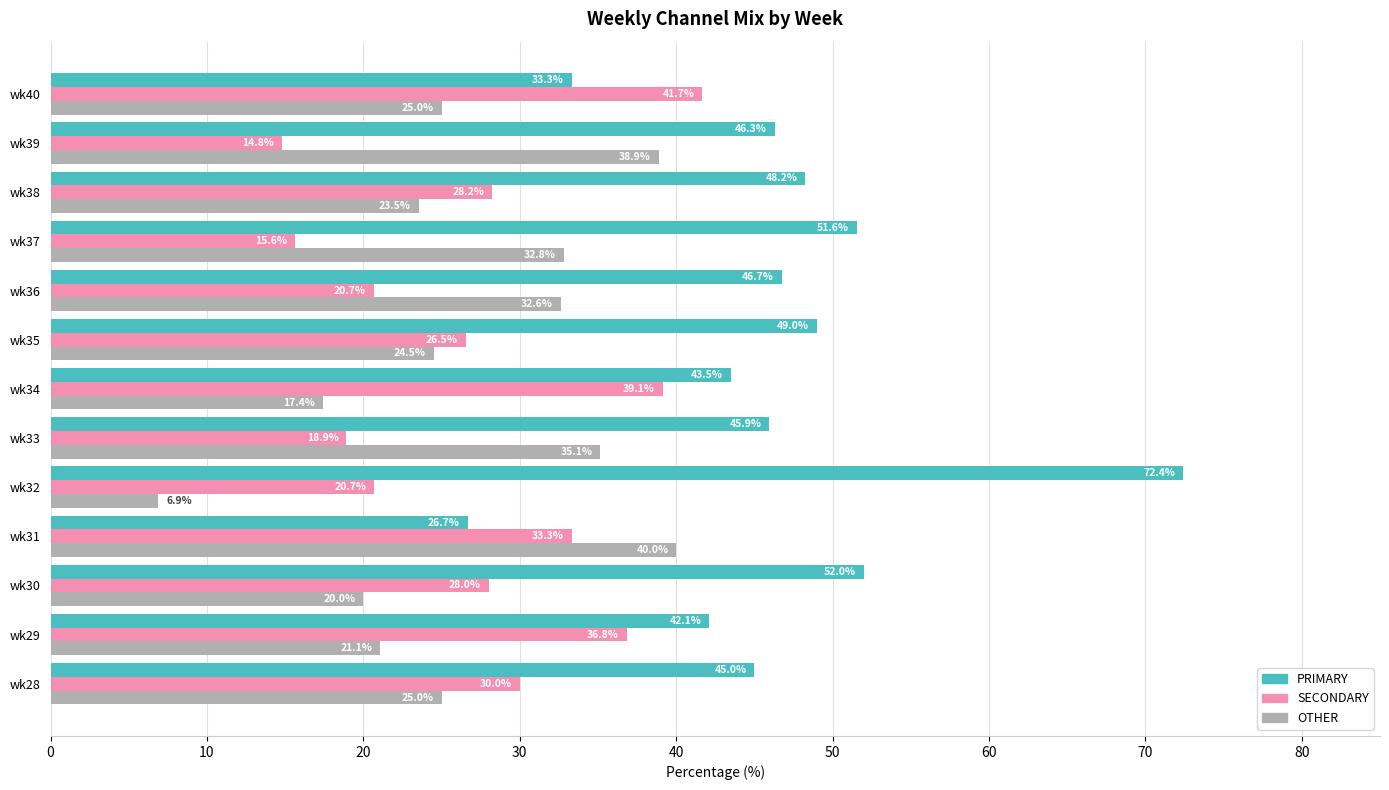

Where is OTHER nearest to the value 23?

wk38